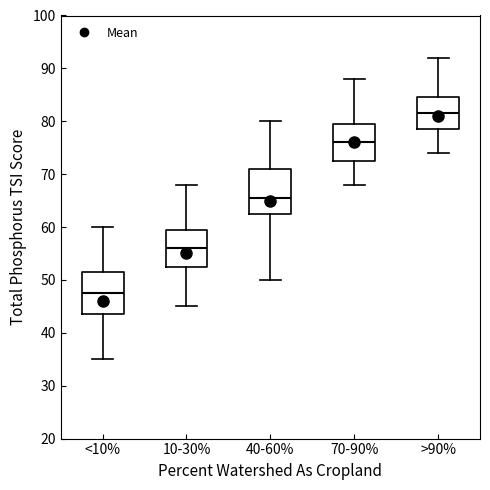

Reading left to right, read every box against the y-axis: the position of its median line, the range the box covers, and the ends of its whiskers. The values are not printed on the chart, so give them approximately, as read against the axis.

<10%: median 48, box 44 to 52, whiskers 35 to 60
10-30%: median 56, box 53 to 60, whiskers 45 to 68
40-60%: median 66, box 63 to 71, whiskers 50 to 80
70-90%: median 76, box 73 to 80, whiskers 68 to 88
>90%: median 82, box 79 to 85, whiskers 74 to 92